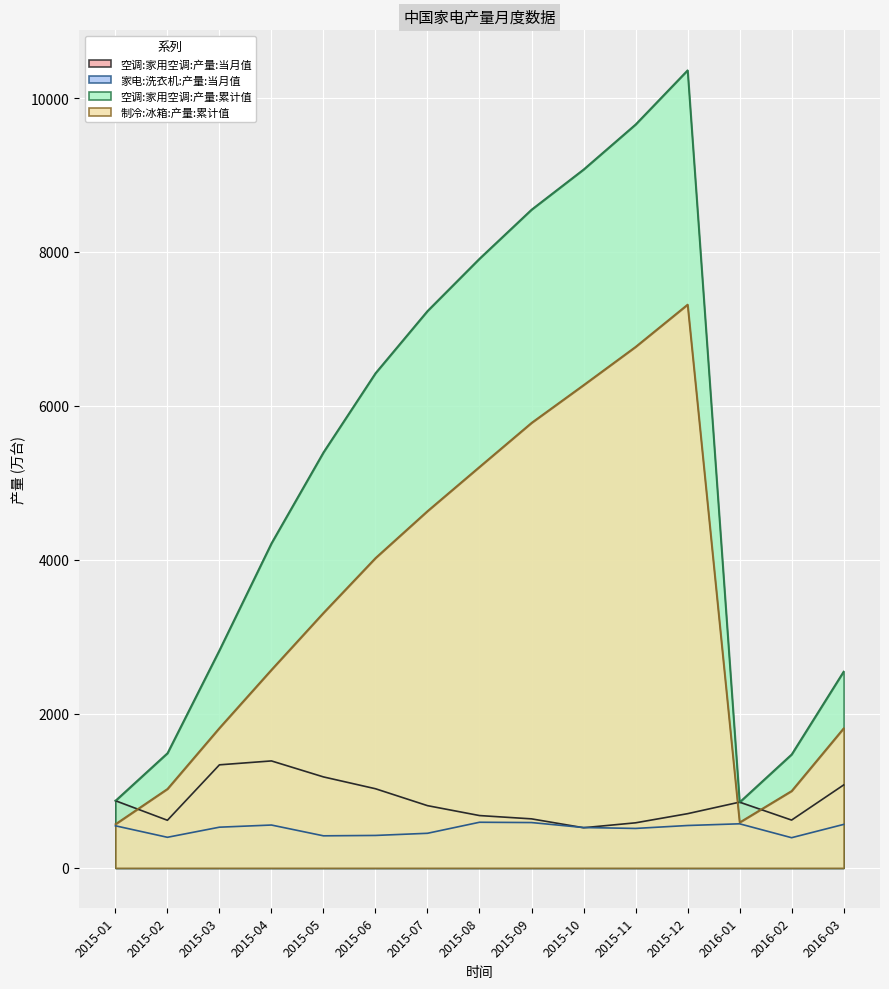

Reading left to right, what are all the values shown in this chart?

空调:家用空调:产量:当月值: 872.5	618.1	1338.3	1389.0	1181.4	1027.7	808.1	679.4	636.5	521.2	585.1	703.7	853.6	620.6	1076.4
家电:洗衣机:产量:当月值: 546.4	397.0	528.2	556.3	416.2	421.1	449.0	592.4	588.5	523.9	512.0	550.2	572.3	391.7	564.2
空调:家用空调:产量:累计值: 872.5	1490.6	2828.9	4217.9	5399.3	6427.1	7235.2	7914.6	8551.1	9072.3	9657.4	10361.1	853.6	1474.3	2550.7
制冷:冰箱:产量:累计值: 568.0	1026.0	1818.2	2574.2	3313.5	4025.5	4635.5	5209.5	5781.5	6271.6	6768.4	7317.4	590.8	999.3	1813.1